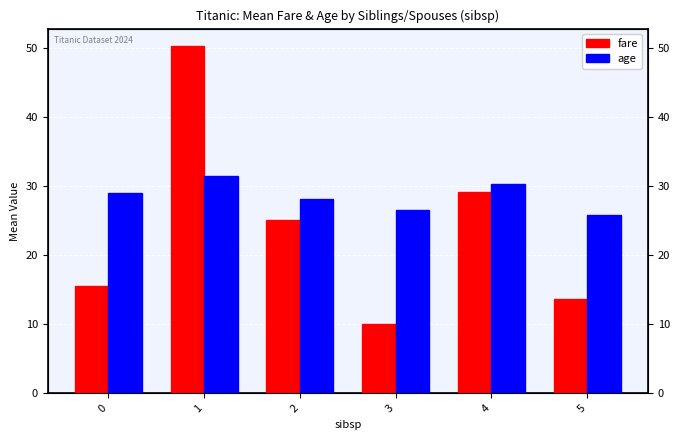

Rank the series at 3 from highest to lowest value.

age, fare